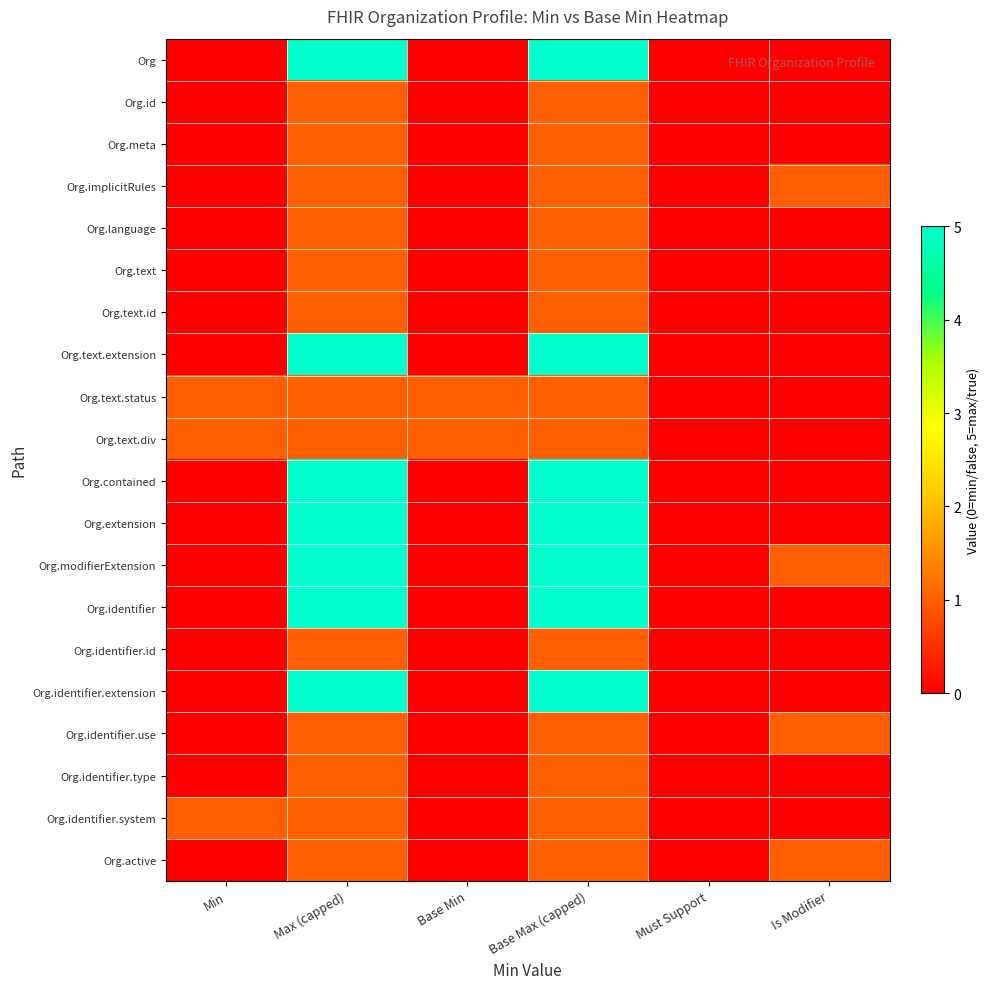

Reading left to right, what are all the values shown in this chart?

Org: Min=0	Max (capped)=5	Base Min=0	Base Max (capped)=5	Must Support=0	Is Modifier=0
Org.id: Min=0	Max (capped)=1	Base Min=0	Base Max (capped)=1	Must Support=0	Is Modifier=0
Org.meta: Min=0	Max (capped)=1	Base Min=0	Base Max (capped)=1	Must Support=0	Is Modifier=0
Org.implicitRules: Min=0	Max (capped)=1	Base Min=0	Base Max (capped)=1	Must Support=0	Is Modifier=1
Org.language: Min=0	Max (capped)=1	Base Min=0	Base Max (capped)=1	Must Support=0	Is Modifier=0
Org.text: Min=0	Max (capped)=1	Base Min=0	Base Max (capped)=1	Must Support=0	Is Modifier=0
Org.text.id: Min=0	Max (capped)=1	Base Min=0	Base Max (capped)=1	Must Support=0	Is Modifier=0
Org.text.extension: Min=0	Max (capped)=5	Base Min=0	Base Max (capped)=5	Must Support=0	Is Modifier=0
Org.text.status: Min=1	Max (capped)=1	Base Min=1	Base Max (capped)=1	Must Support=0	Is Modifier=0
Org.text.div: Min=1	Max (capped)=1	Base Min=1	Base Max (capped)=1	Must Support=0	Is Modifier=0
Org.contained: Min=0	Max (capped)=5	Base Min=0	Base Max (capped)=5	Must Support=0	Is Modifier=0
Org.extension: Min=0	Max (capped)=5	Base Min=0	Base Max (capped)=5	Must Support=0	Is Modifier=0
Org.modifierExtension: Min=0	Max (capped)=5	Base Min=0	Base Max (capped)=5	Must Support=0	Is Modifier=1
Org.identifier: Min=0	Max (capped)=5	Base Min=0	Base Max (capped)=5	Must Support=0	Is Modifier=0
Org.identifier.id: Min=0	Max (capped)=1	Base Min=0	Base Max (capped)=1	Must Support=0	Is Modifier=0
Org.identifier.extension: Min=0	Max (capped)=5	Base Min=0	Base Max (capped)=5	Must Support=0	Is Modifier=0
Org.identifier.use: Min=0	Max (capped)=1	Base Min=0	Base Max (capped)=1	Must Support=0	Is Modifier=1
Org.identifier.type: Min=0	Max (capped)=1	Base Min=0	Base Max (capped)=1	Must Support=0	Is Modifier=0
Org.identifier.system: Min=1	Max (capped)=1	Base Min=0	Base Max (capped)=1	Must Support=0	Is Modifier=0
Org.active: Min=0	Max (capped)=1	Base Min=0	Base Max (capped)=1	Must Support=0	Is Modifier=1